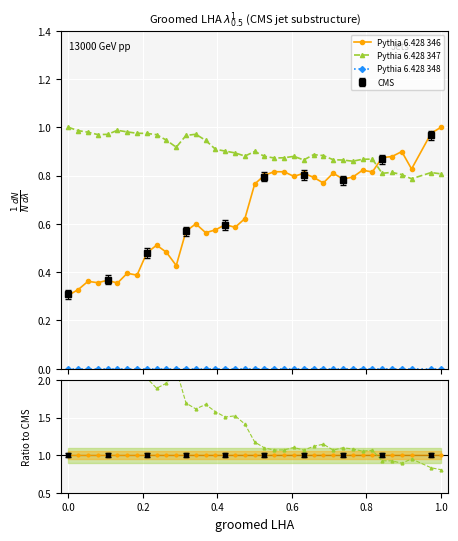

How many lines are shown in the chart?

3